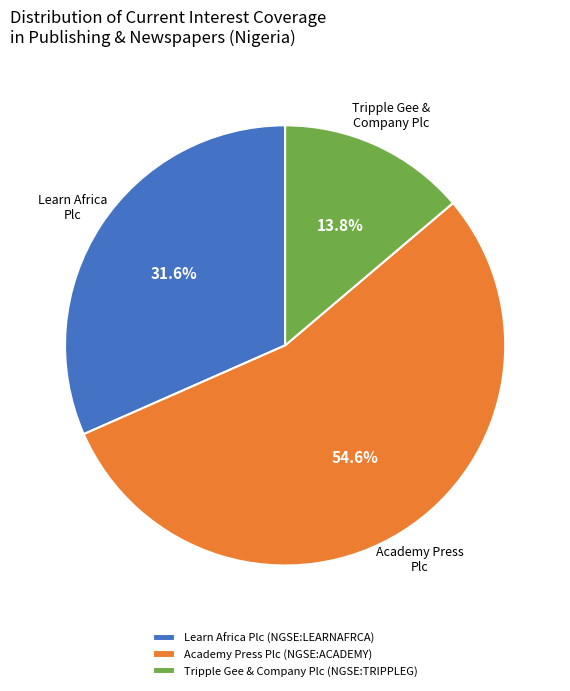

How many slices are in this pie chart?

3